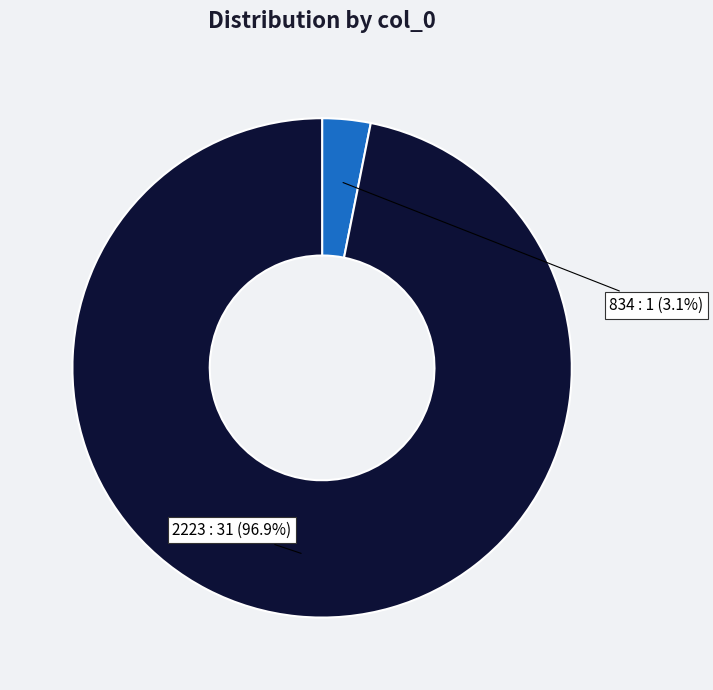

Is there any slice that represents more than half of the pie?

Yes